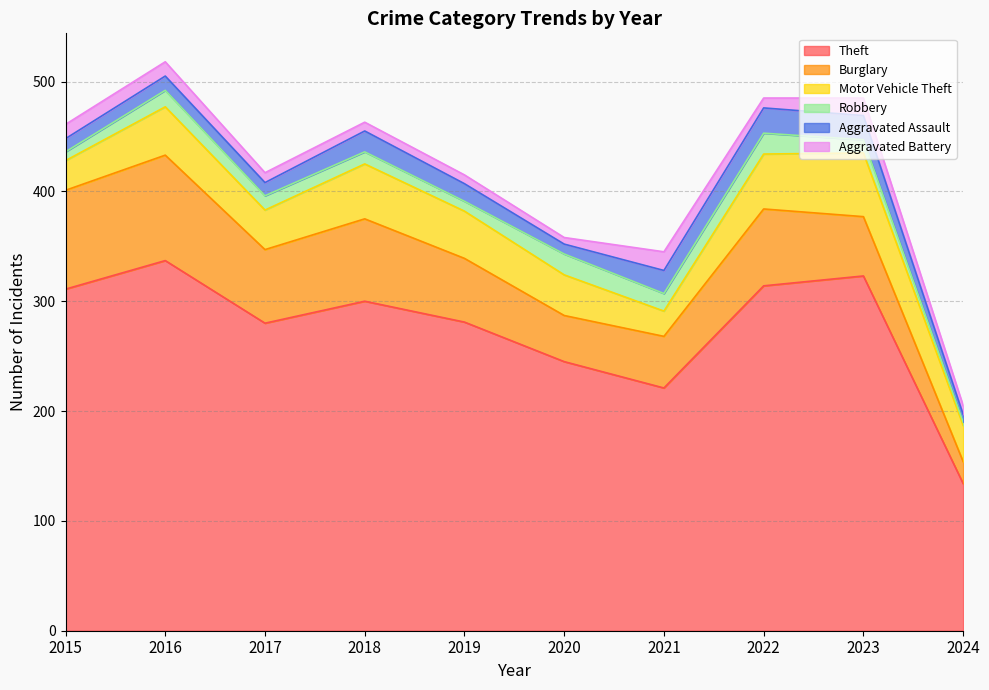

What is the value of the Aggravated Assault point at the 6th from the left?

9